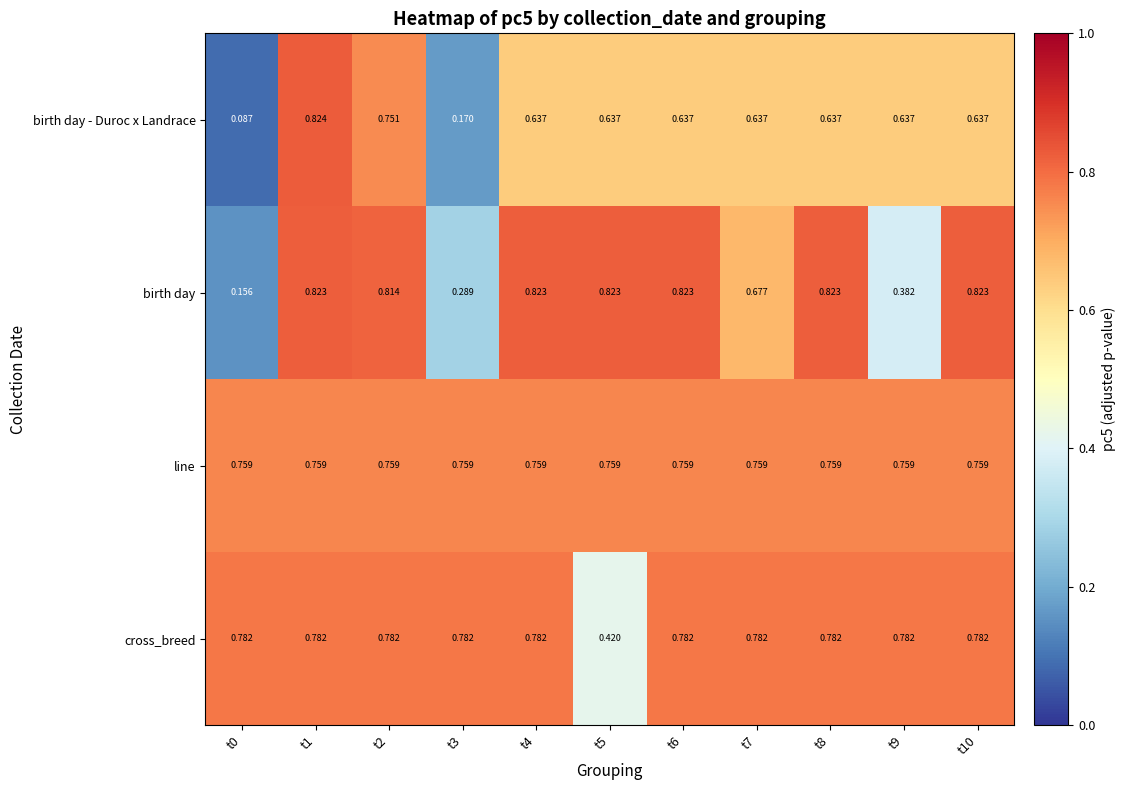

List the series in order of their peak value, lowest first.

line, cross_breed, birth day, birth day - Duroc x Landrace